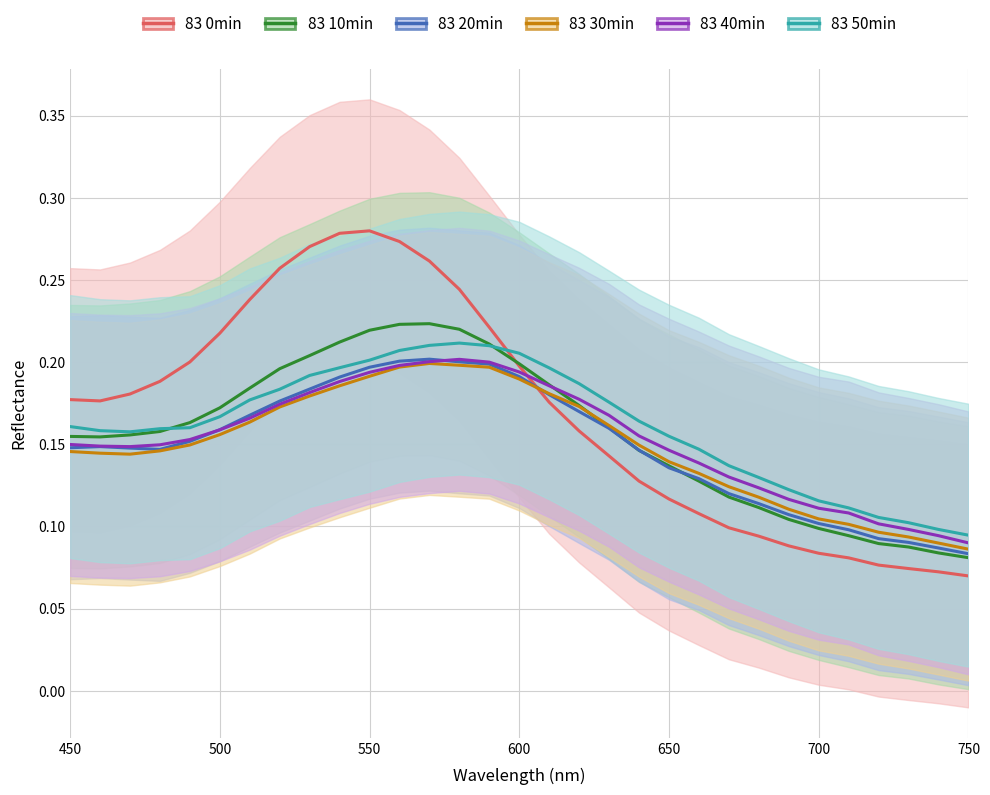

Reading left to right, extract all data points from this chart.

83 0min: 0.2	0.2	0.2	0.2	0.2	0.2	0.2	0.3	0.3	0.3	0.3	0.3	0.3	0.2	0.2	0.2	0.2	0.2	0.1	0.1	0.1	0.1	0.1	0.1	0.1	0.1	0.1	0.1	0.1	0.1	0.1
83 10min: 0.2	0.2	0.2	0.2	0.2	0.2	0.2	0.2	0.2	0.2	0.2	0.2	0.2	0.2	0.2	0.2	0.2	0.2	0.2	0.1	0.1	0.1	0.1	0.1	0.1	0.1	0.1	0.1	0.1	0.1	0.1
83 20min: 0.1	0.1	0.1	0.1	0.2	0.2	0.2	0.2	0.2	0.2	0.2	0.2	0.2	0.2	0.2	0.2	0.2	0.2	0.2	0.1	0.1	0.1	0.1	0.1	0.1	0.1	0.1	0.1	0.1	0.1	0.1
83 30min: 0.1	0.1	0.1	0.1	0.1	0.2	0.2	0.2	0.2	0.2	0.2	0.2	0.2	0.2	0.2	0.2	0.2	0.2	0.2	0.1	0.1	0.1	0.1	0.1	0.1	0.1	0.1	0.1	0.1	0.1	0.1
83 40min: 0.1	0.1	0.1	0.1	0.2	0.2	0.2	0.2	0.2	0.2	0.2	0.2	0.2	0.2	0.2	0.2	0.2	0.2	0.2	0.2	0.1	0.1	0.1	0.1	0.1	0.1	0.1	0.1	0.1	0.1	0.1
83 50min: 0.2	0.2	0.2	0.2	0.2	0.2	0.2	0.2	0.2	0.2	0.2	0.2	0.2	0.2	0.2	0.2	0.2	0.2	0.2	0.2	0.2	0.1	0.1	0.1	0.1	0.1	0.1	0.1	0.1	0.1	0.1